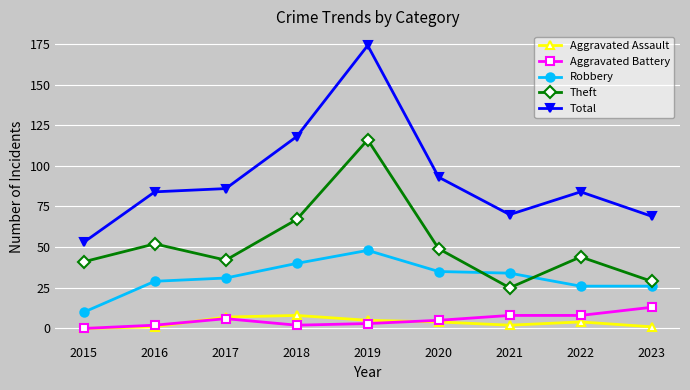

True or false: Total has a value of 174 at 2019.

True